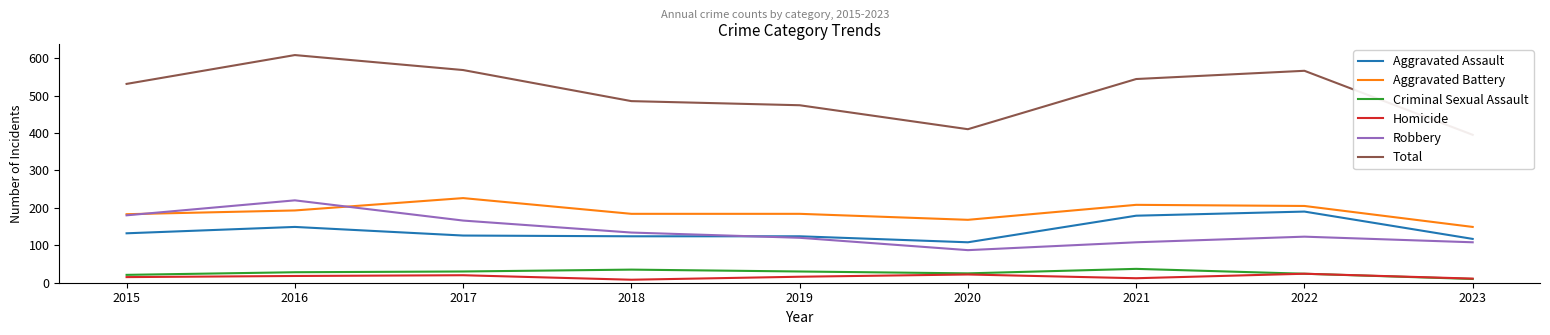

Where is Homicide nearest to the value 16?

2019